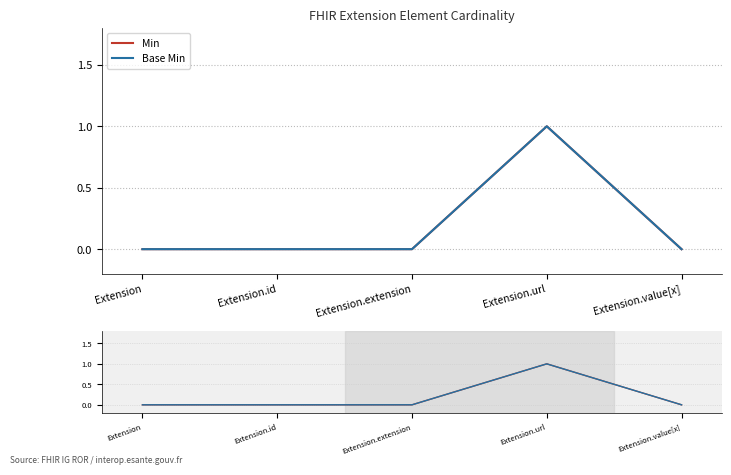

True or false: Min and Base Min intersect in this chart.

False